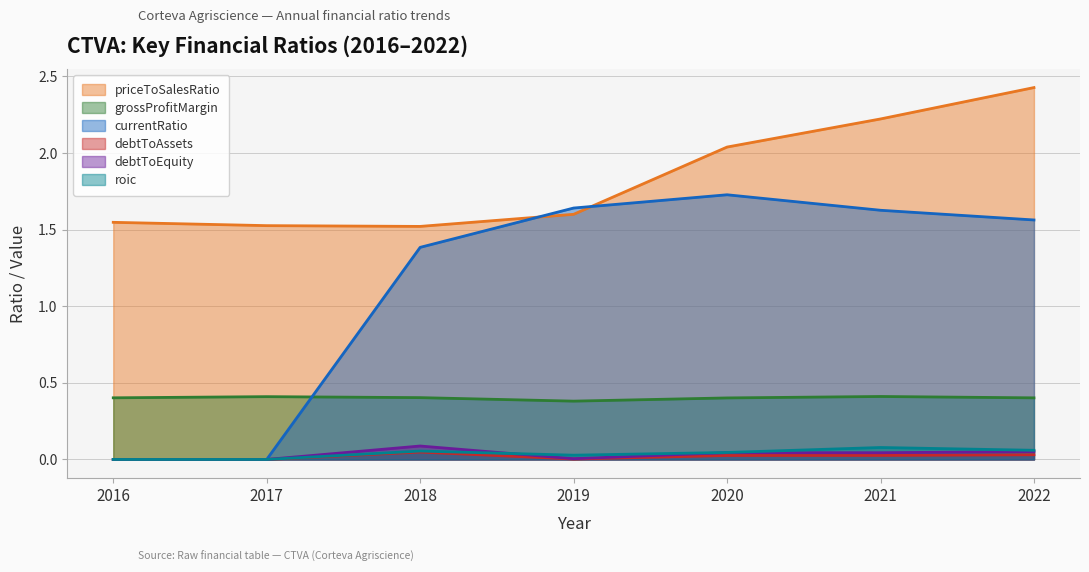

What is the value of the grossProfitMargin point at the 4th from the left?

0.4